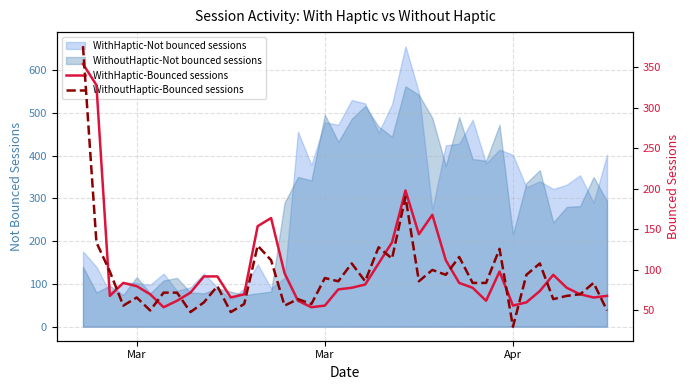

What is the value of the WithHaptic-Bounced sessions point at the 40th from the left?

68